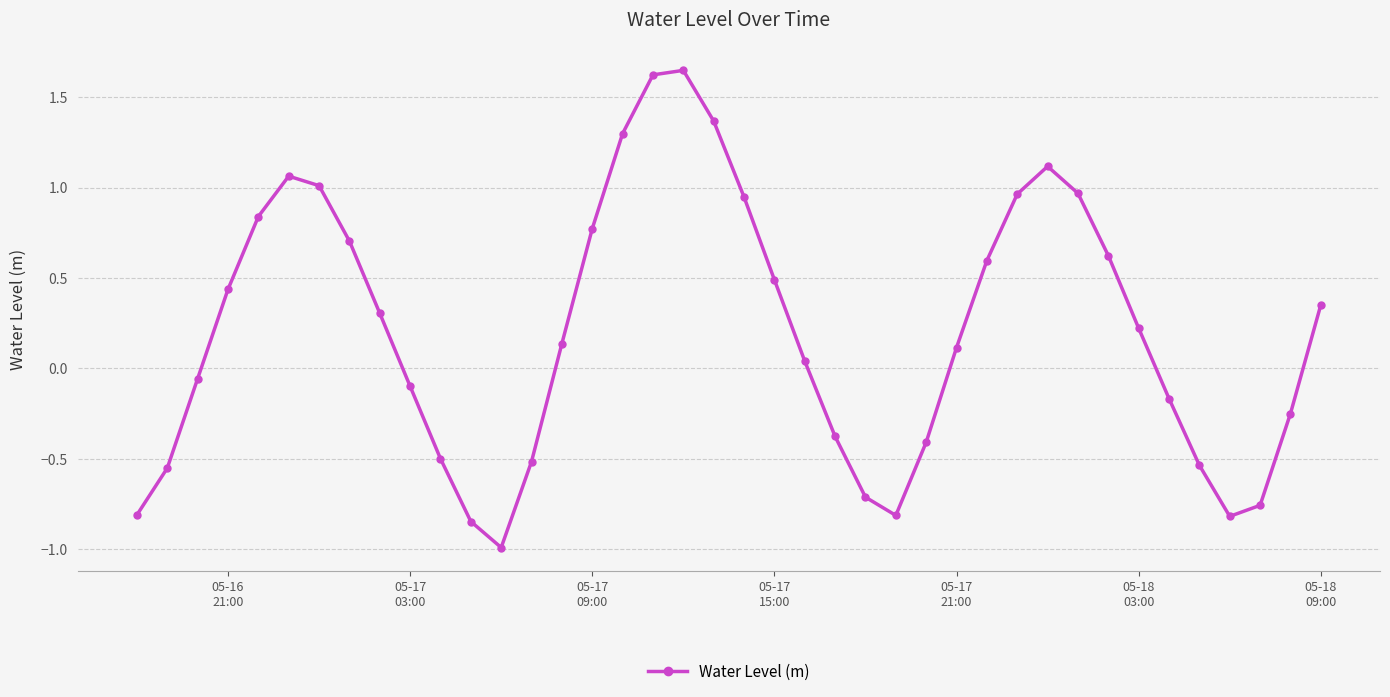

What is the sum of all values?

8.4